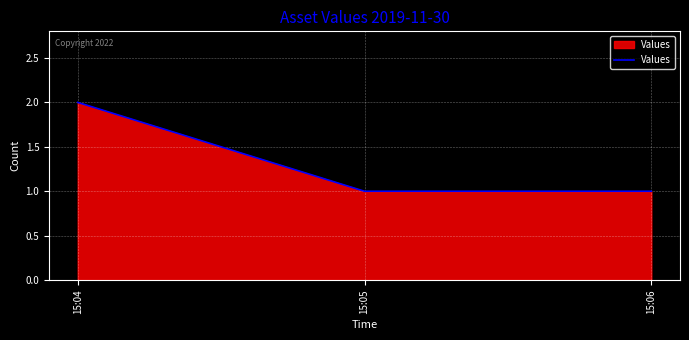

True or false: the data shows 0 at 15:05.

False